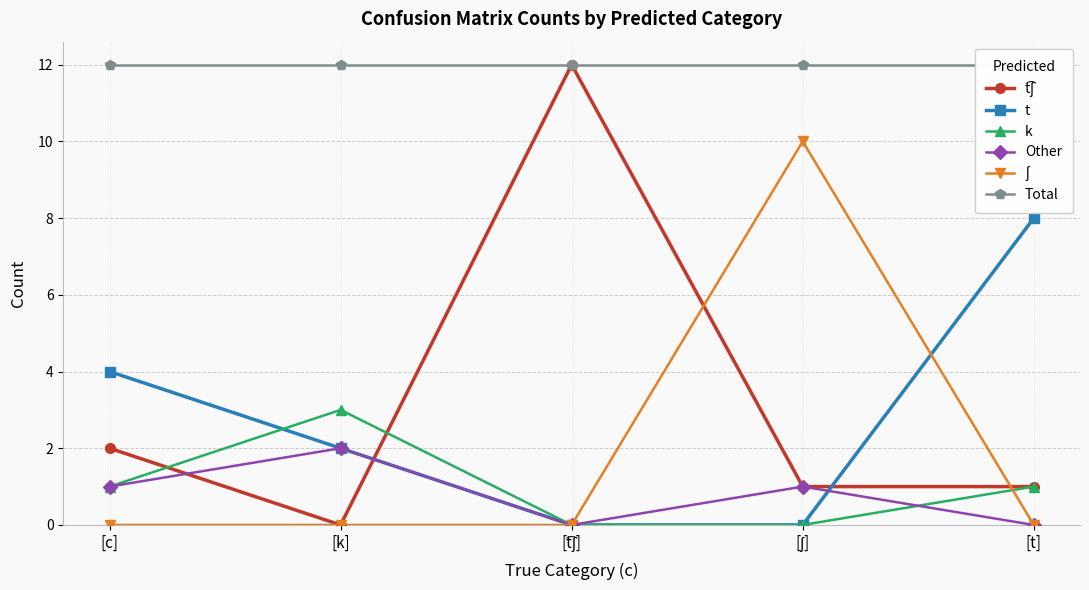

The value of ʃ at [ʃ] is 10. True or false?

True